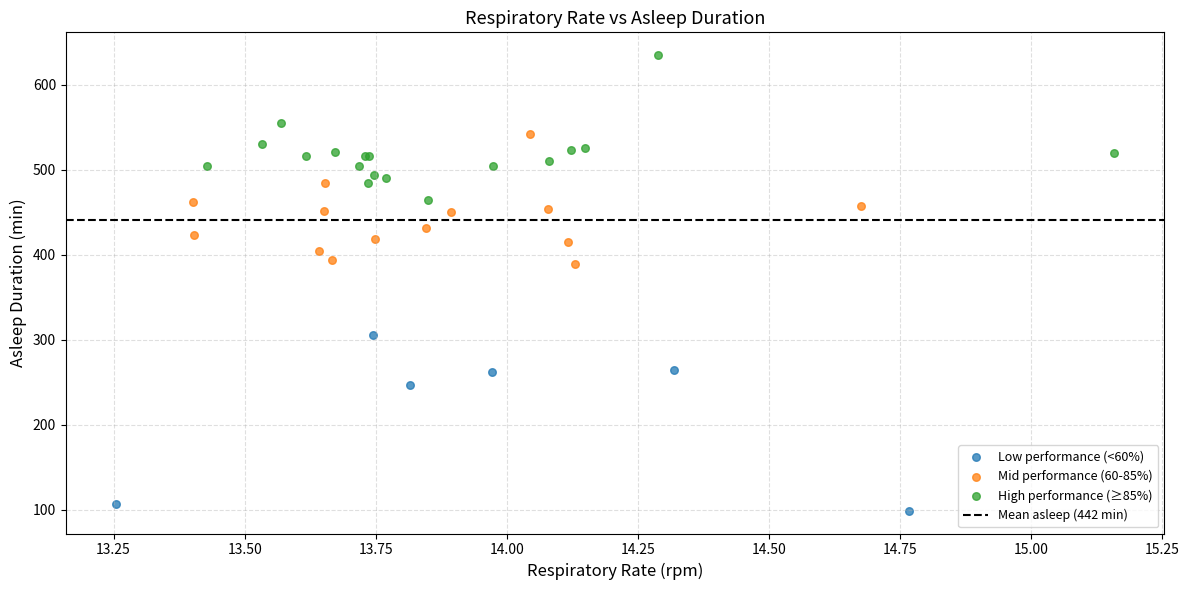

Which series has the widest spread of Y values?

Low performance (<60%)